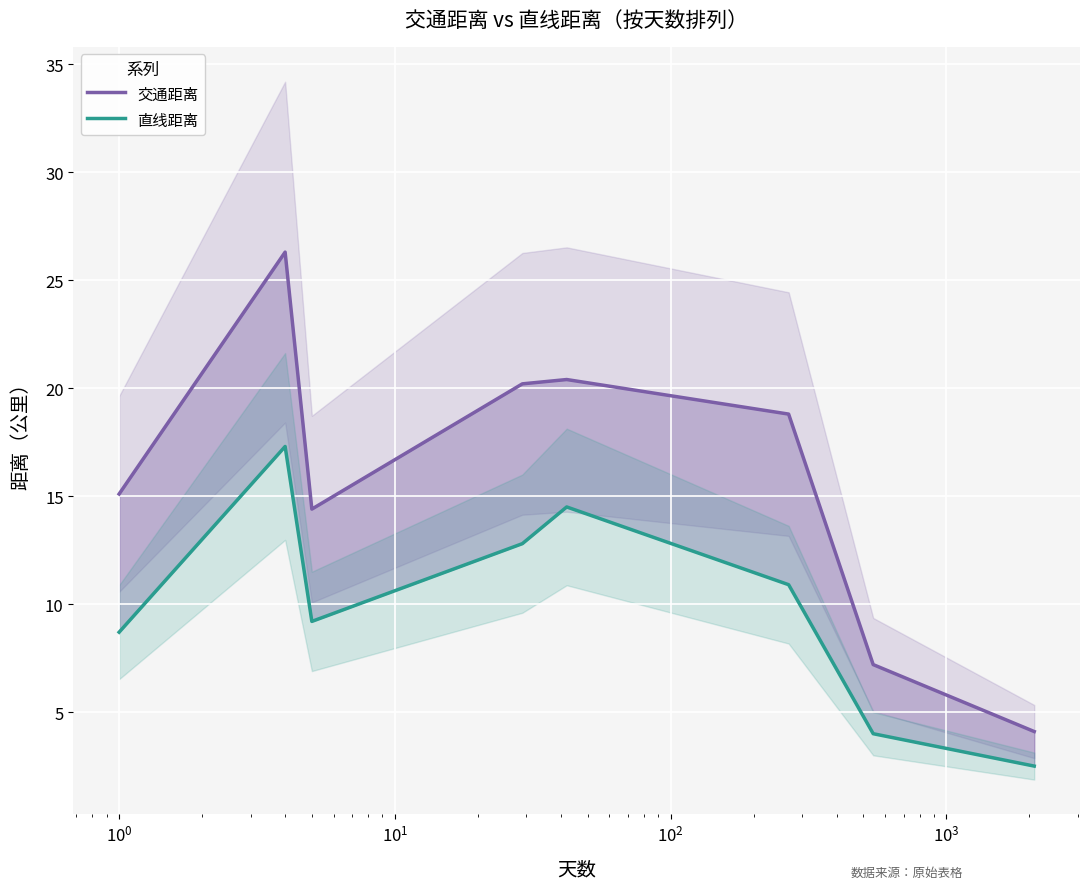

True or false: 直线距离 and 交通距离 cross at least once.

False